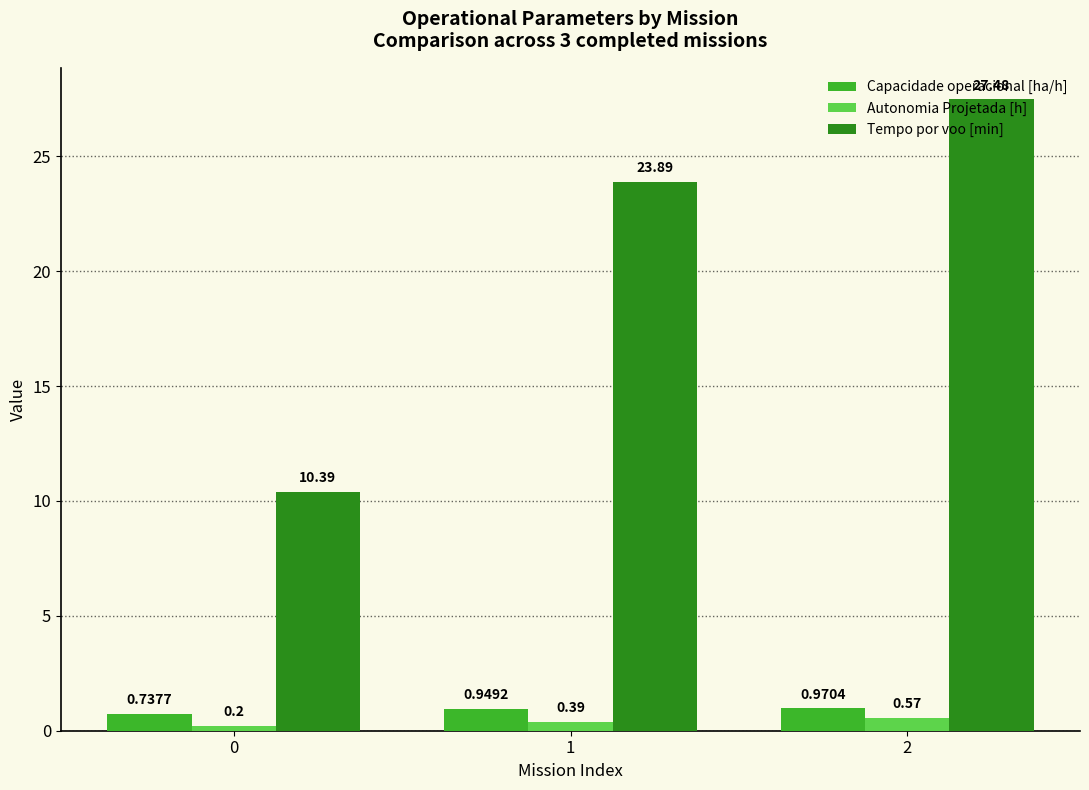

At 1, list the series in order from smallest to largest.

Autonomia Projetada [h], Capacidade operacional [ha/h], Tempo por voo [min]